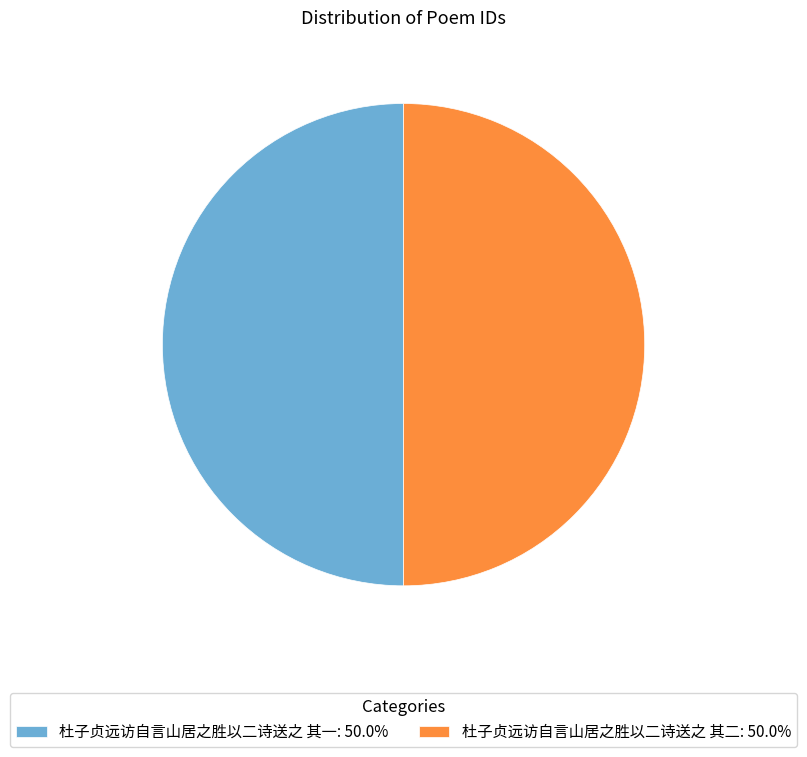

What is the ratio of the value at 杜子贞远访自言山居之胜以二诗送之 其二: 50.0% to the value at 杜子贞远访自言山居之胜以二诗送之 其一: 50.0%?

1.0